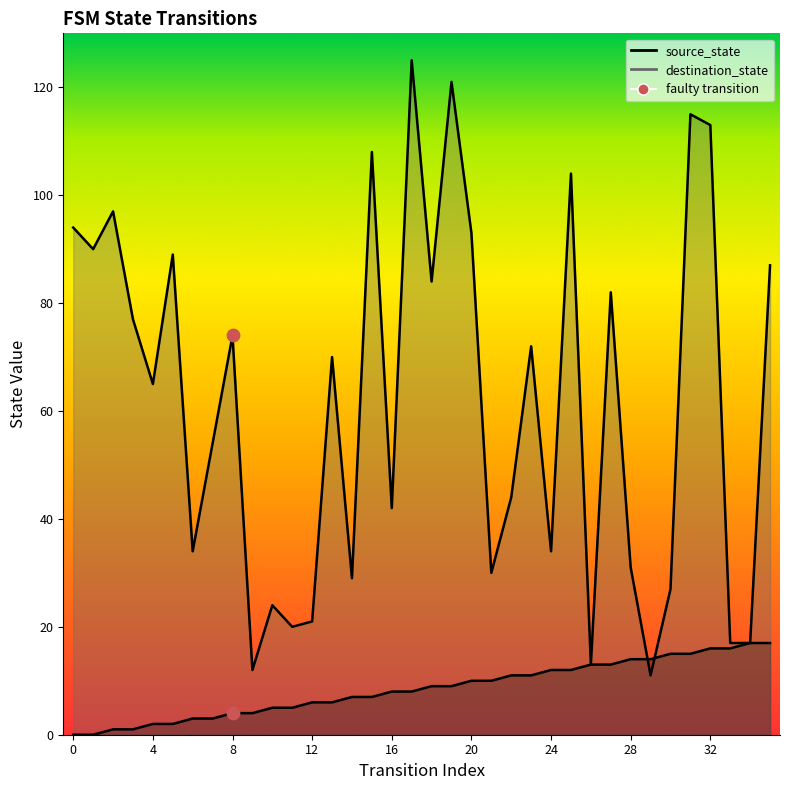

What are all the series names shown in the legend?

source_state, destination_state